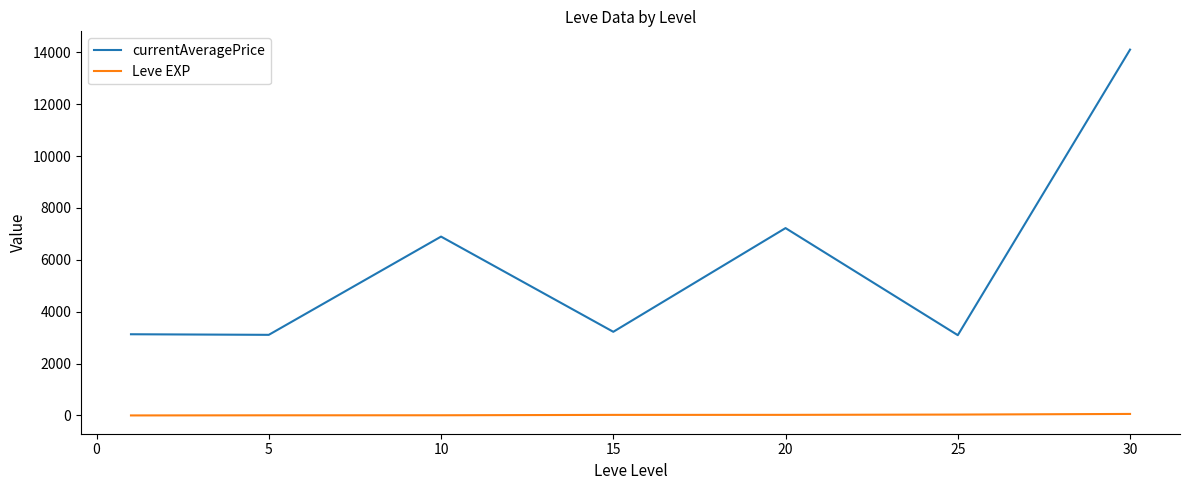

Rank the series by their maximum value, from highest to lowest.

currentAveragePrice, Leve EXP